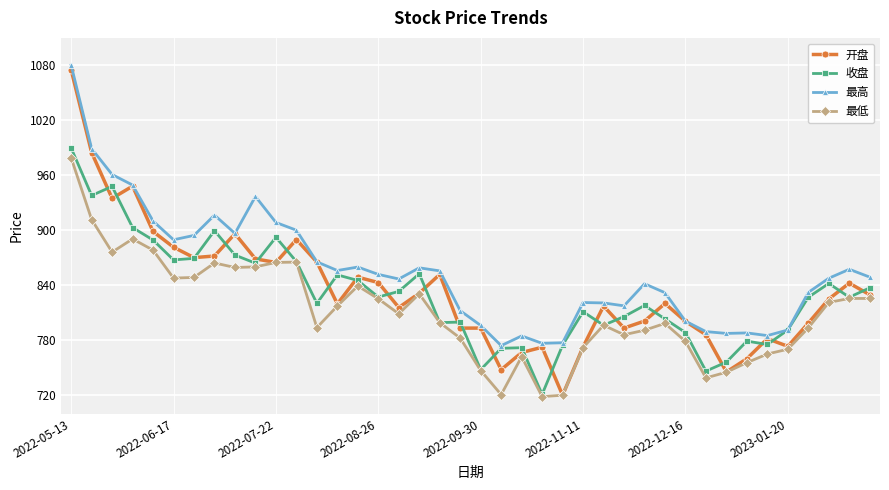

Which series has the largest range (max minus min)?

开盘